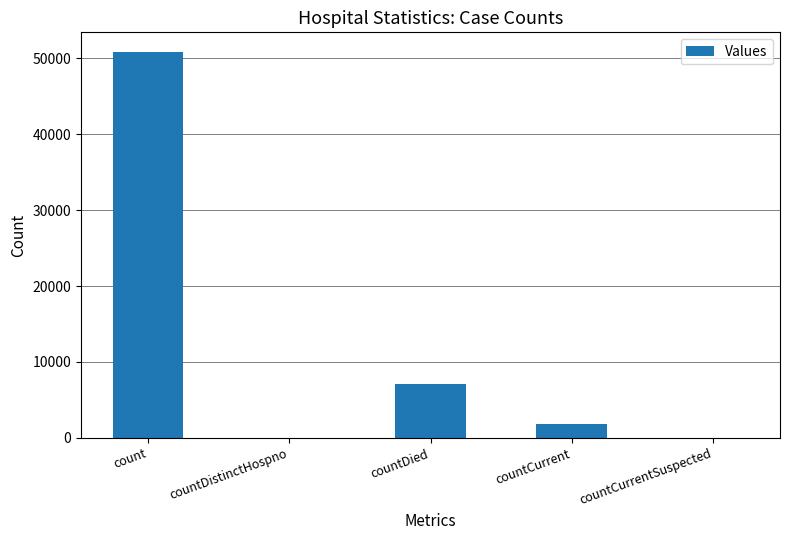

What is the greatest value displayed?

50889